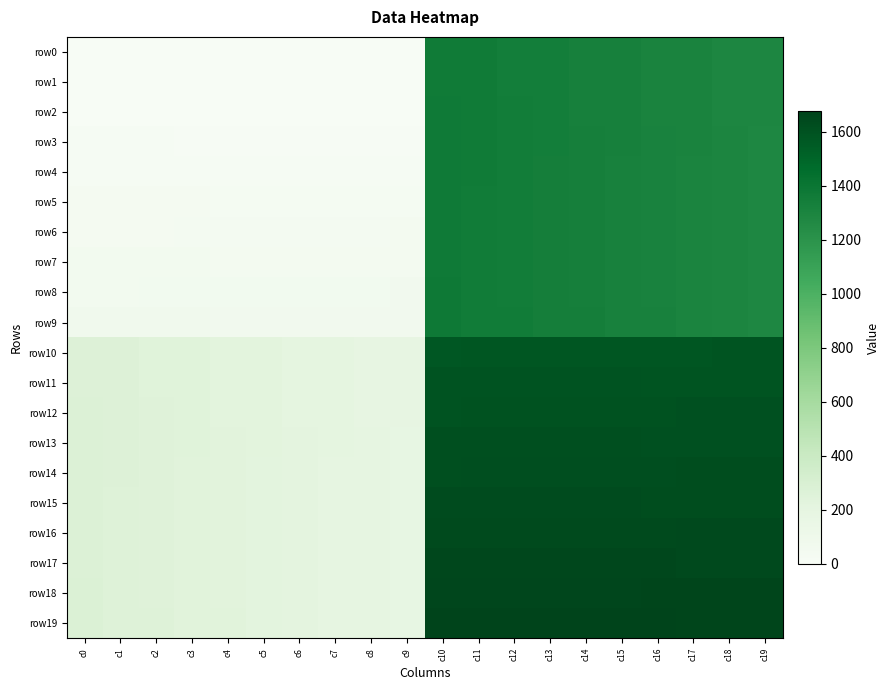

Which series has the widest spread of values?

row19